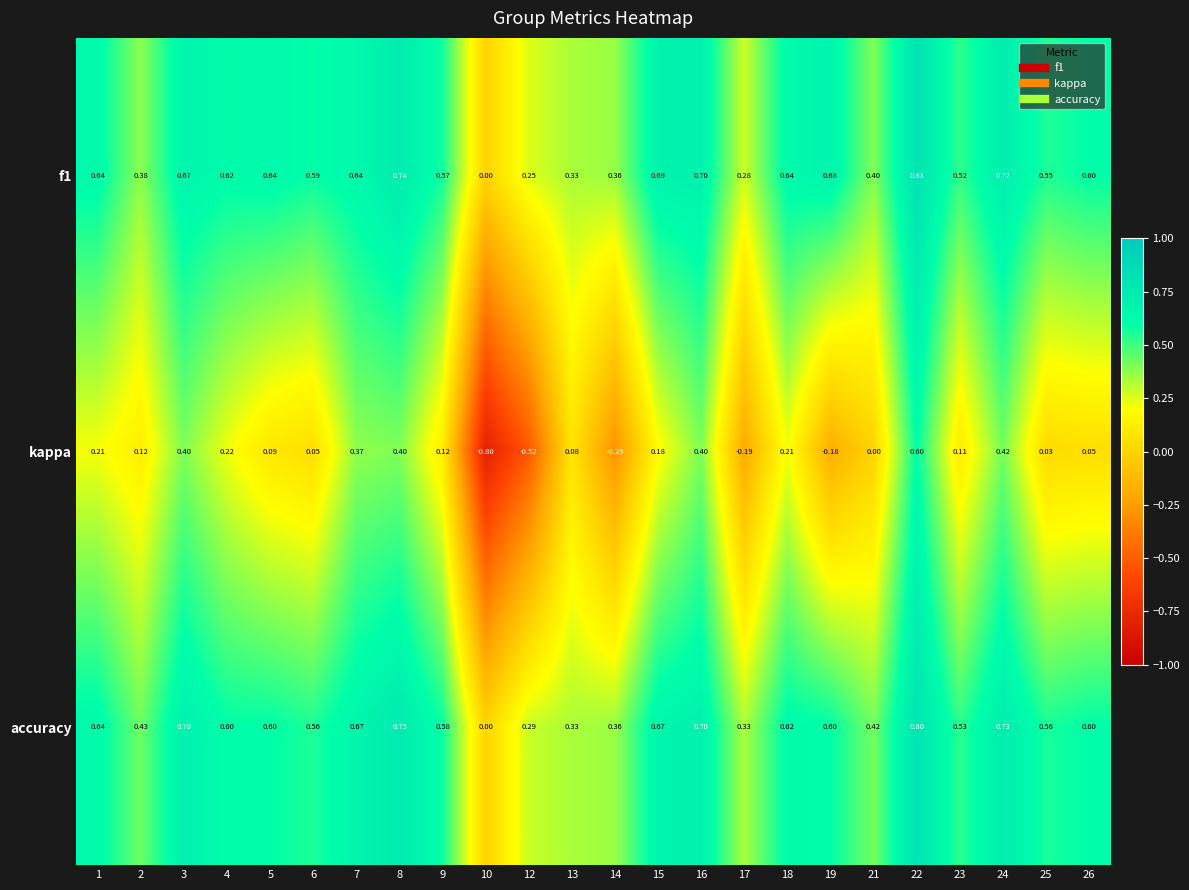

What is the spread (max minus min) of values at 10?

0.8